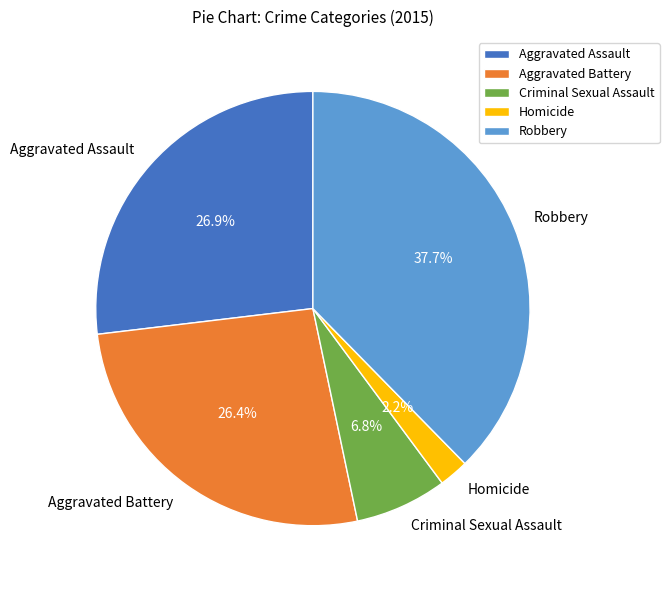

The Aggravated Battery slice represents 17% of the pie. True or false?

False